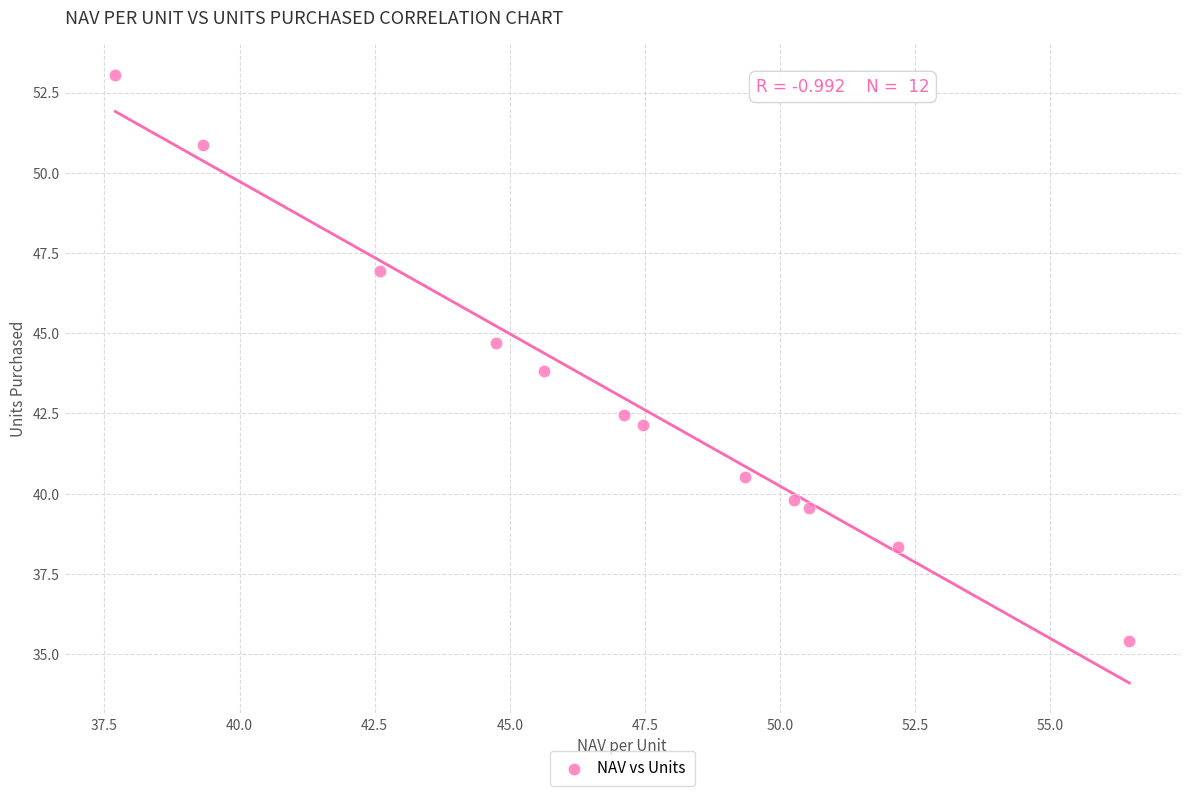

What is the average X value?

46.9